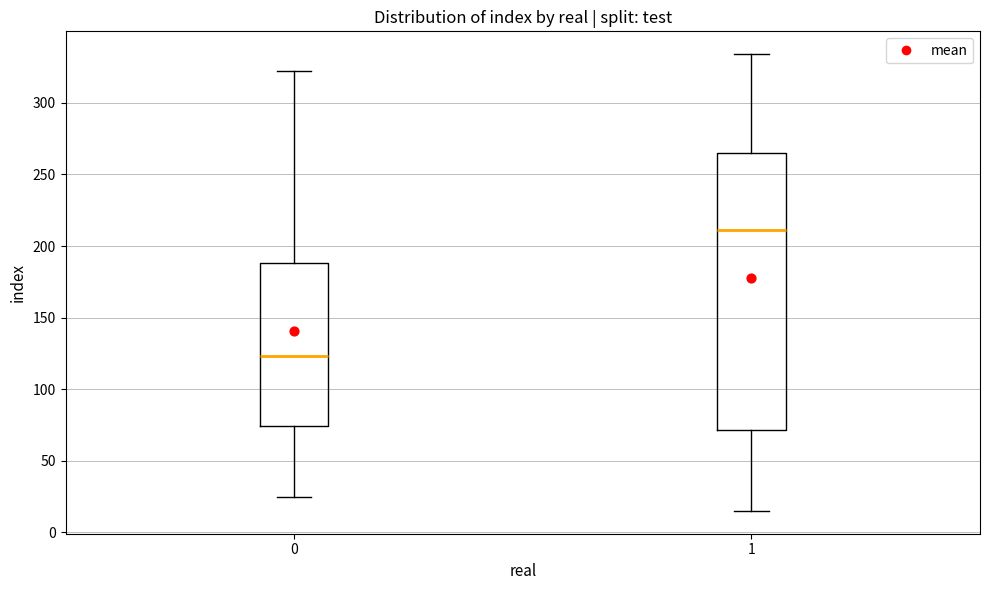

Reading left to right, read every box against the y-axis: the position of its median line, the range the box covers, and the ends of its whiskers. The values are not printed on the chart, so give them approximately, as read against the axis.

0: median 125, box 75 to 190, whiskers 25 to 320
1: median 210, box 70 to 265, whiskers 15 to 335